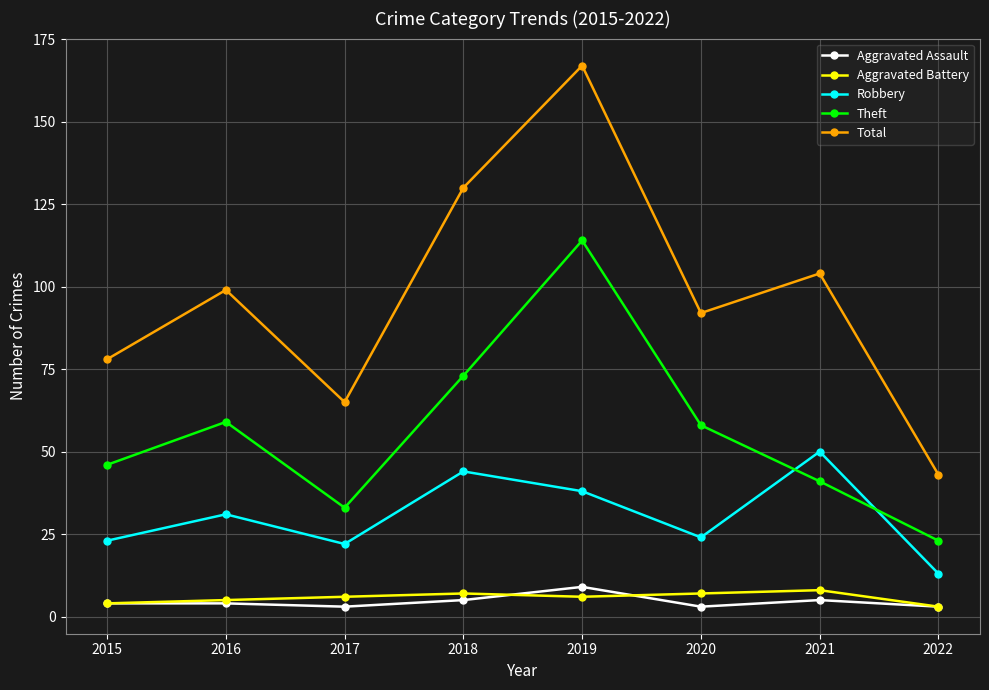

The Total series shows 36 at 2016. True or false?

False